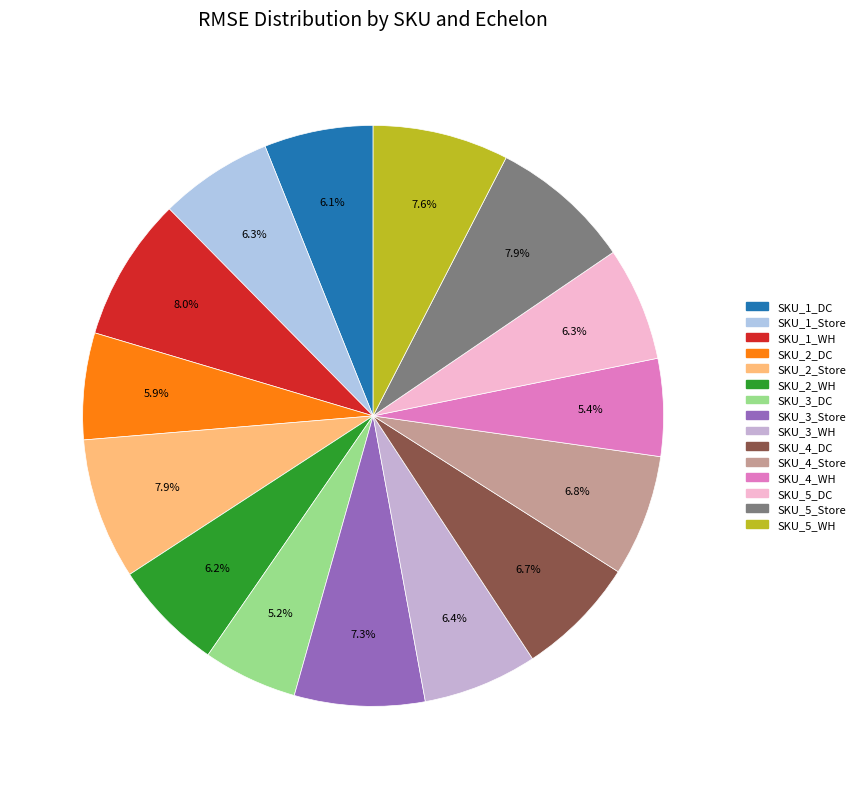

Do SKU_2_WH and SKU_4_Store together represent more than half of the pie?

No